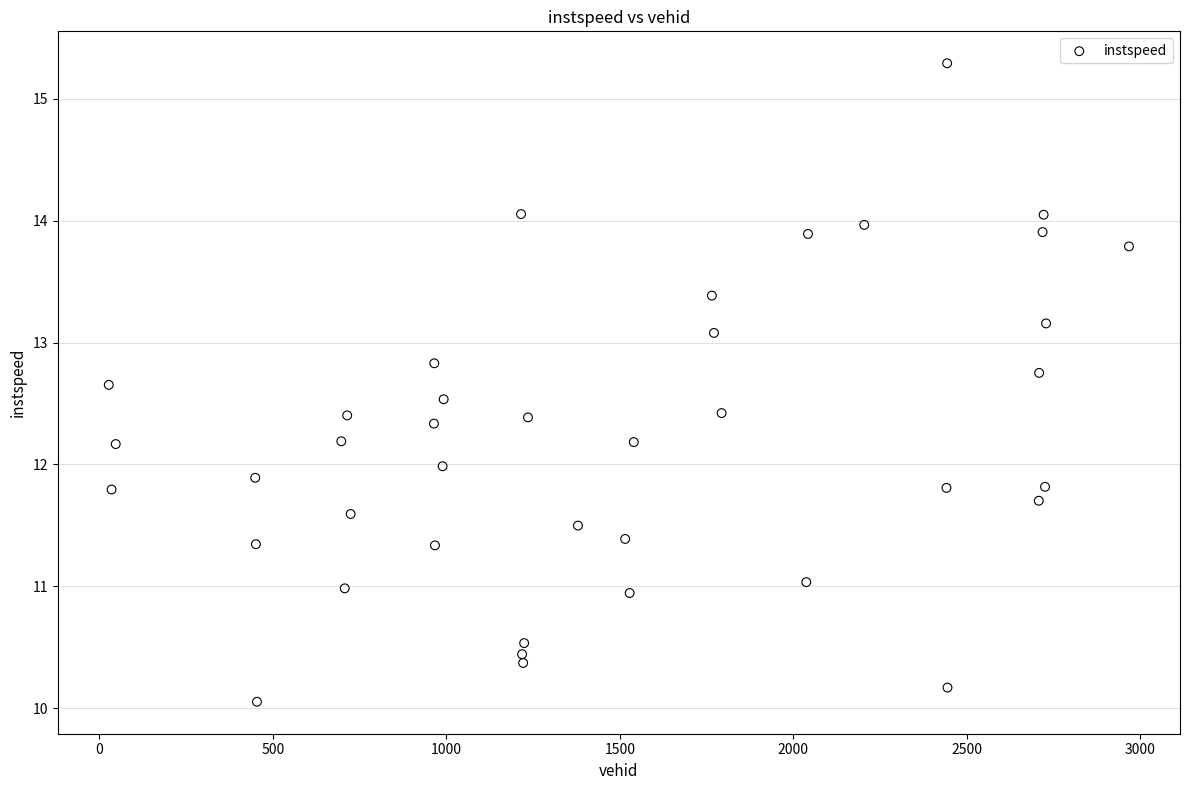

What is the range of X values (max minus min)?

2940.0